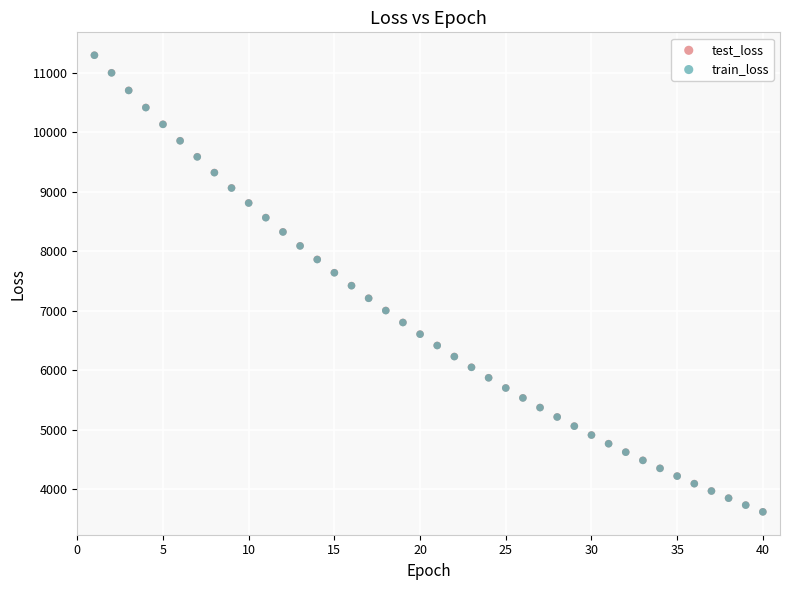

Which series has the largest Y range (max minus min)?

train_loss